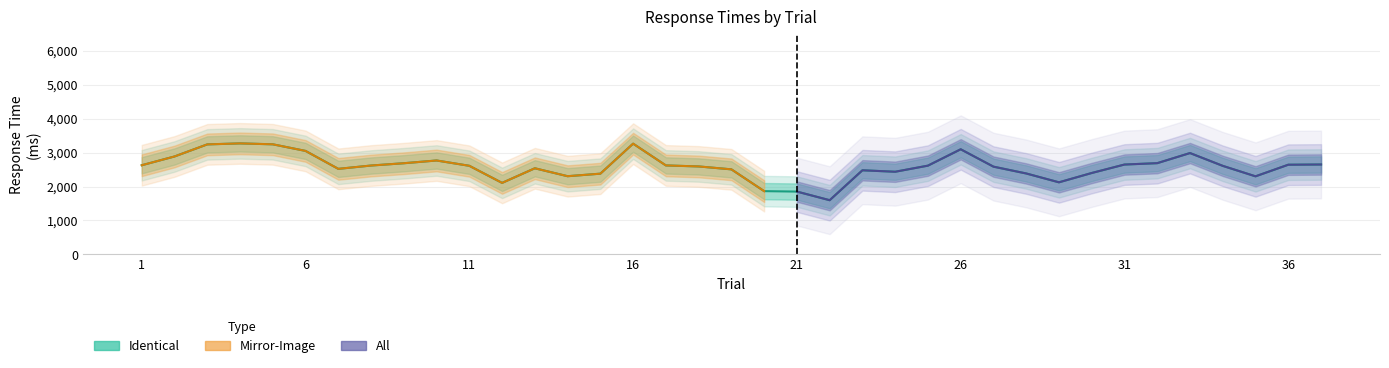

What are all the series names shown in the legend?

Identical, Mirror-Image, All